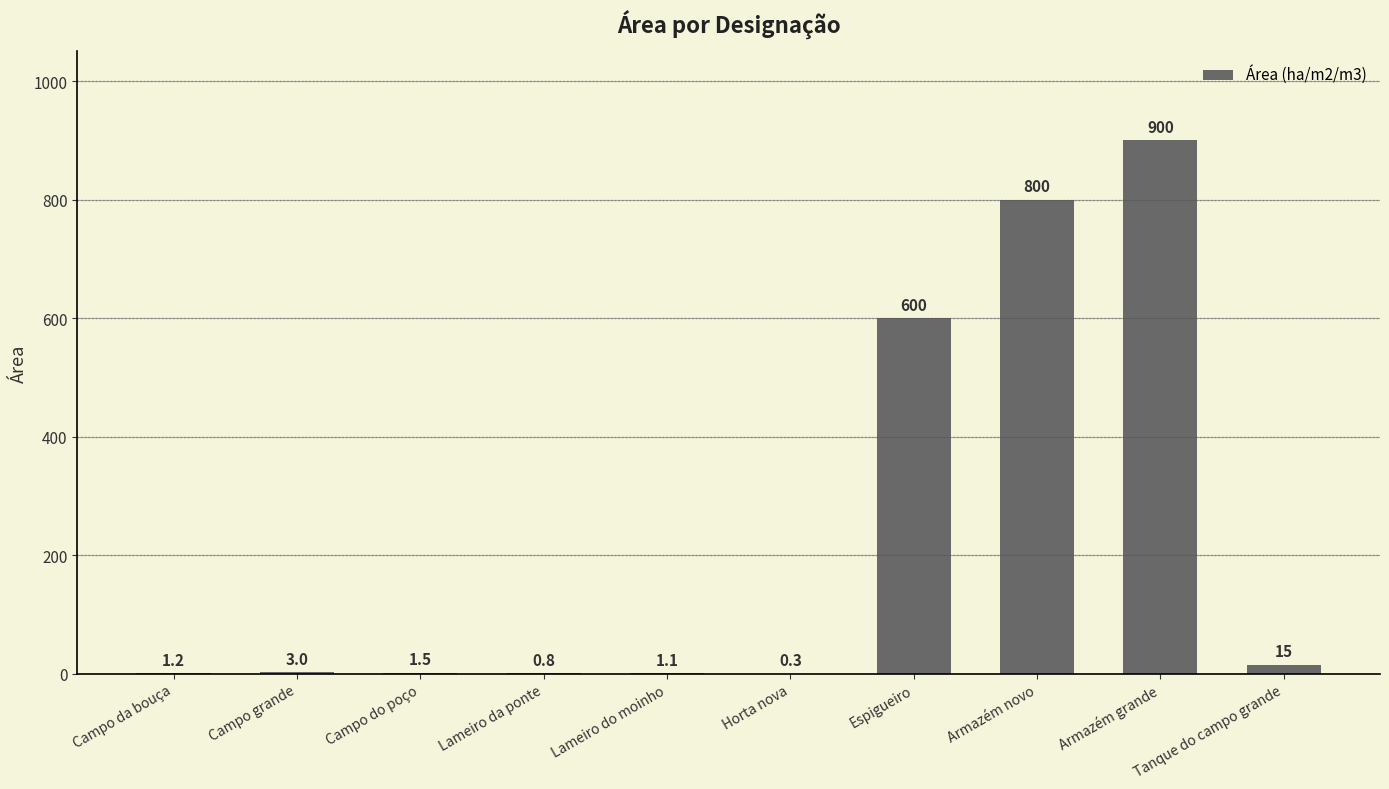

What is the change in value from Lameiro do moinho to Espigueiro?

+598.9